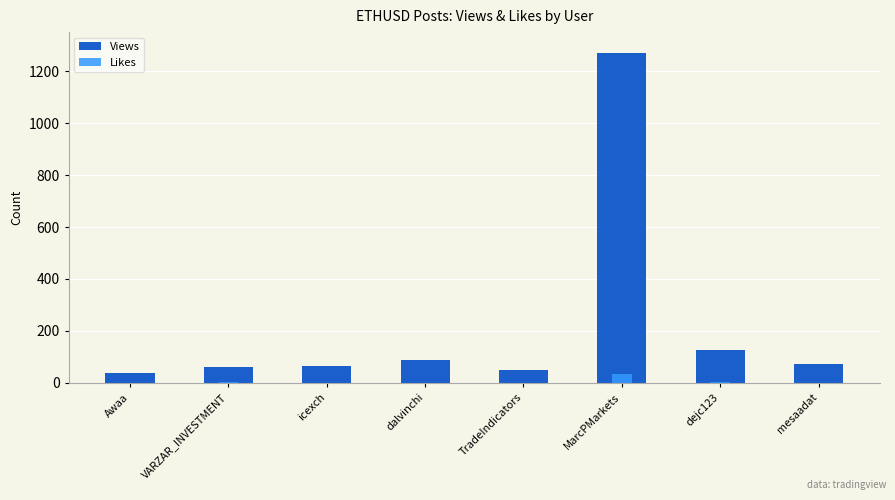

What is the value of the Views bar at the 6th from the left?

1268